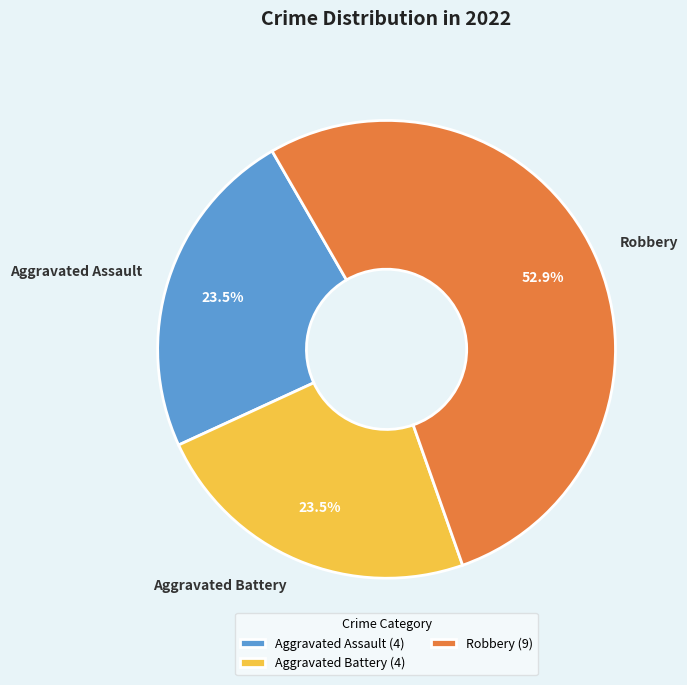

Is Aggravated Battery the majority of the pie?

No